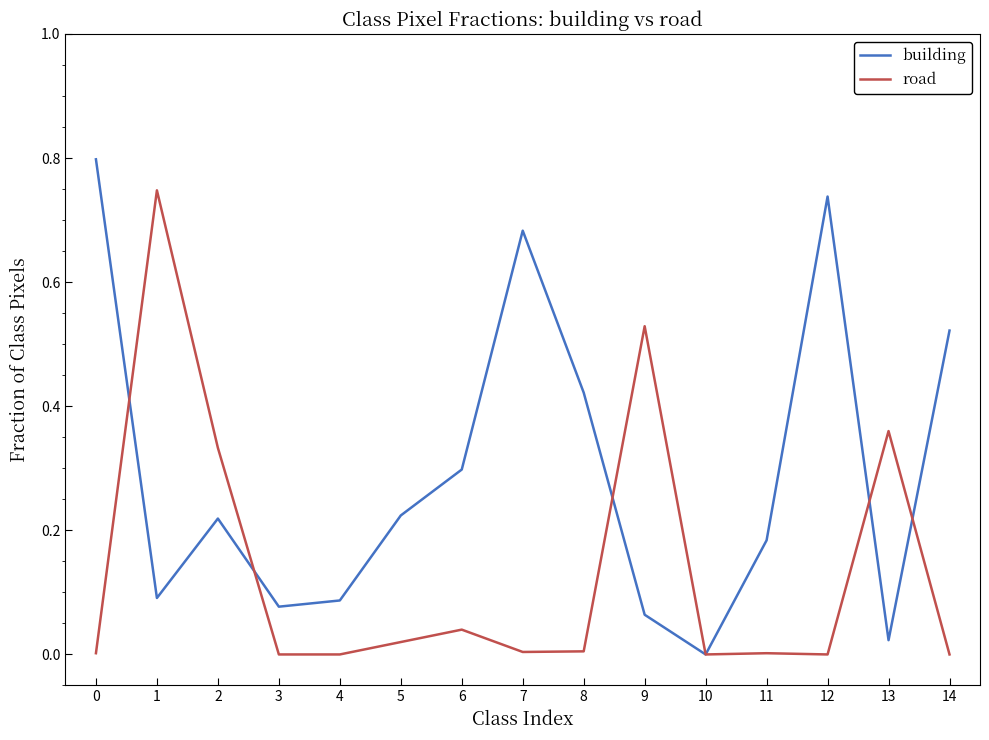

Which series has the widest spread of values?

building